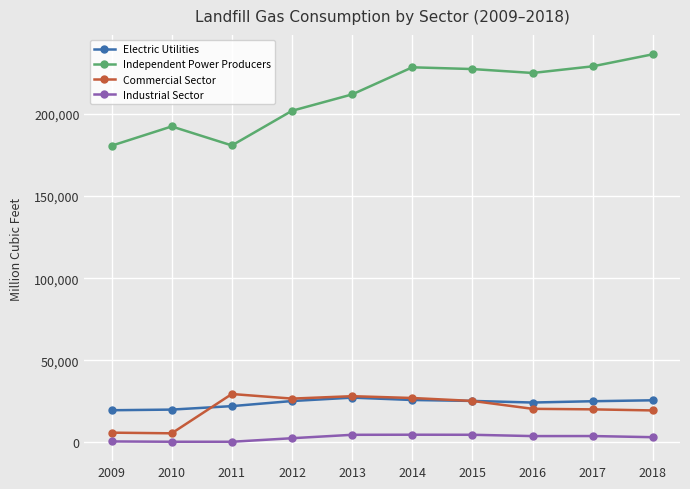

At which category does the chart reach its peak across all series?

2018